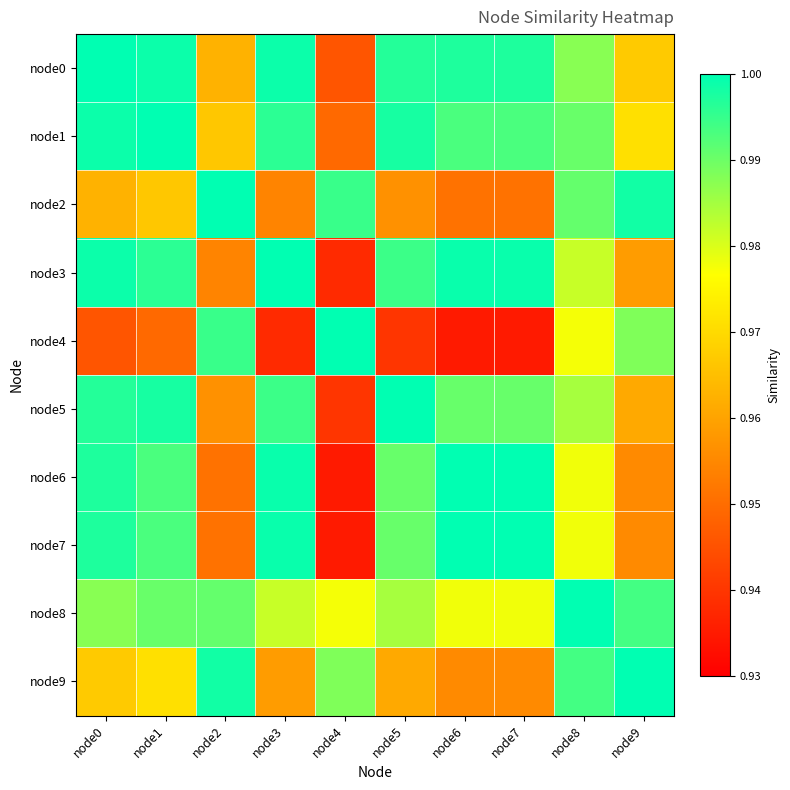

List the series in order of their peak value, lowest first.

node0, node1, node2, node3, node4, node5, node6, node7, node8, node9